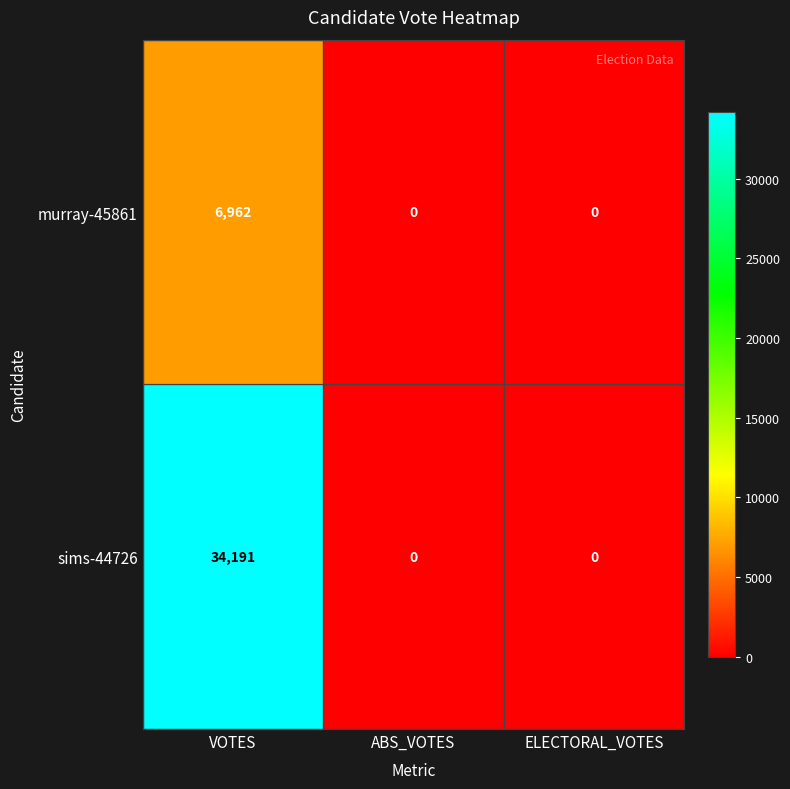

How many values in the sims-44726 series exceed 0?

1